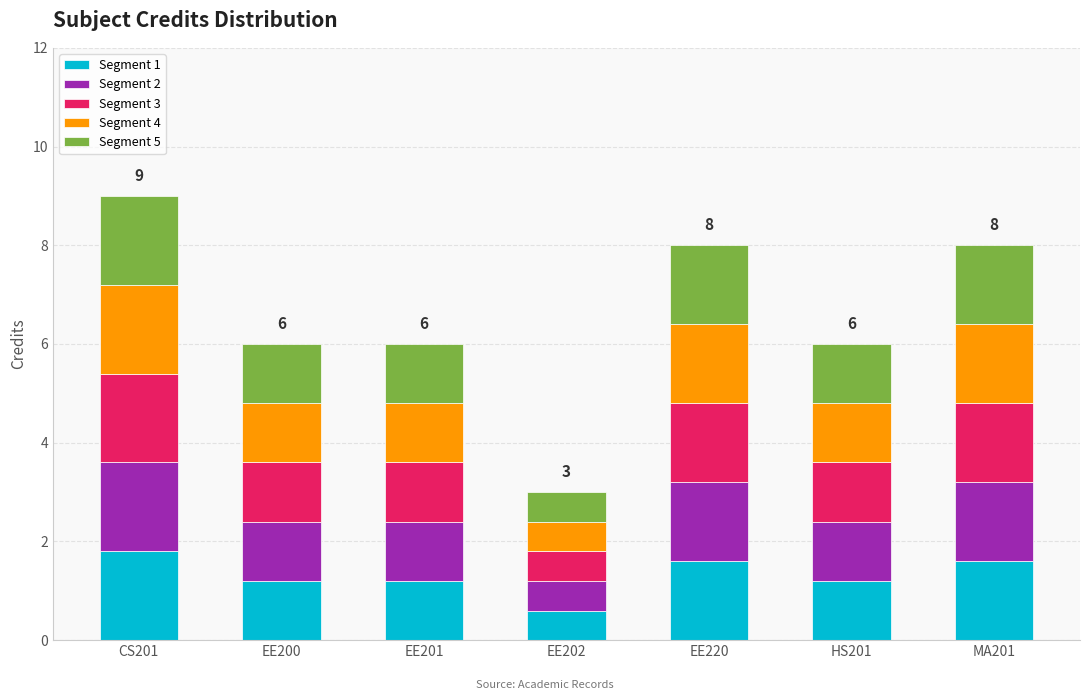

True or false: Segment 1 has a value of 2.7 at CS201.

False